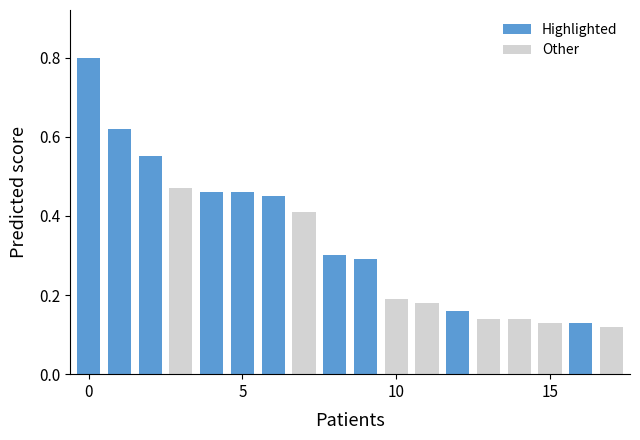

Count the values in the range 0 to 1.

18